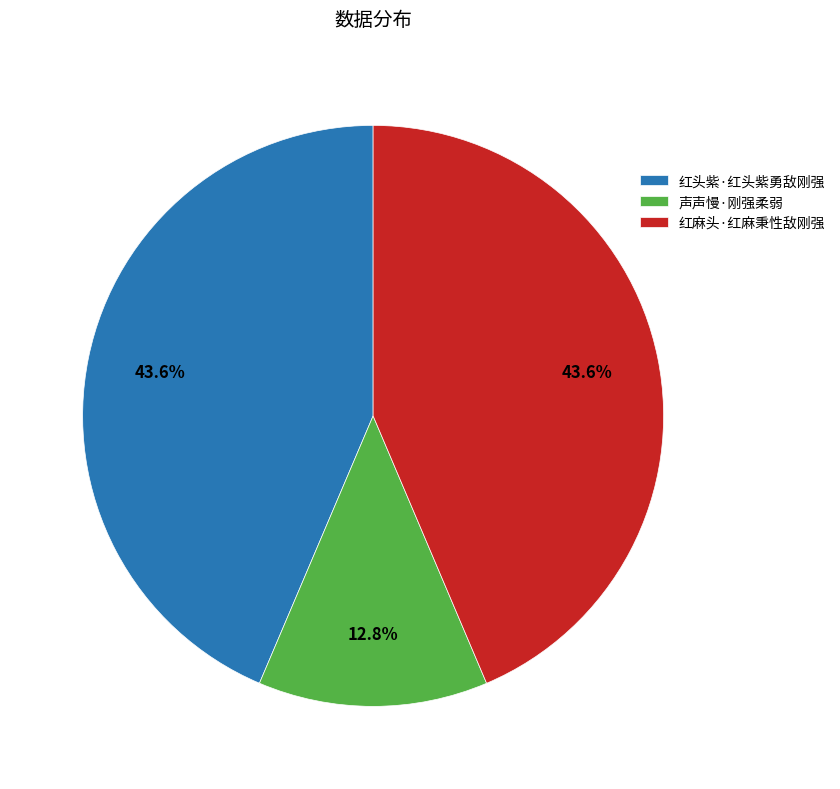

Approximately how many times larger is the value at 红麻头·红麻秉性敌刚强 compared to 红头紫·红头紫勇敌刚强?

1.0